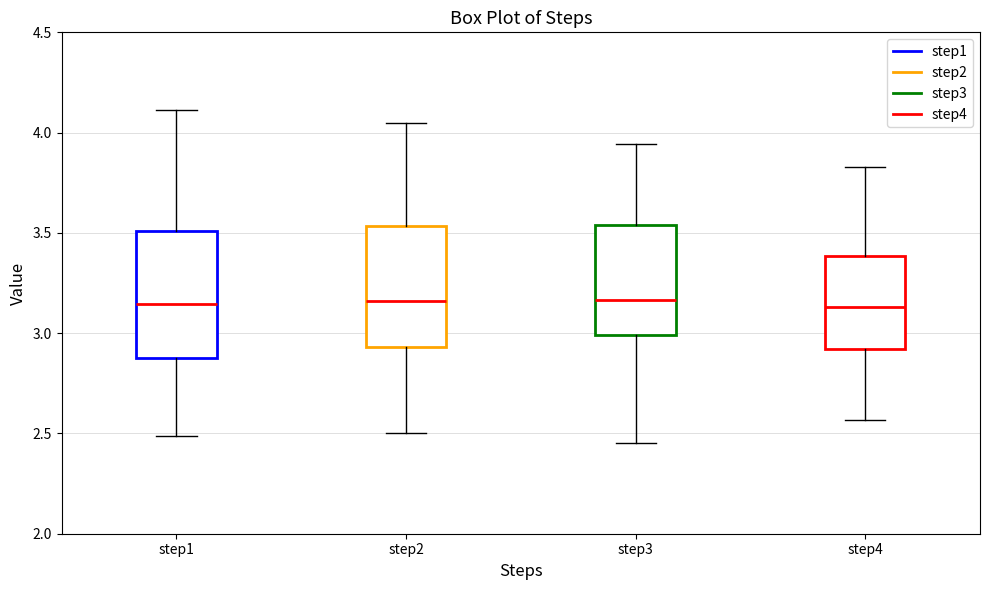

Reading left to right, transcribe this box plot: for each box, give where its median line is, the range the box spans, and where its two whiskers end, as read against the y-axis. The values are not printed on the chart, so give them approximately, as read against the axis.

step1: median 3.15, box 2.85 to 3.50, whiskers 2.50 to 4.10
step2: median 3.15, box 2.95 to 3.55, whiskers 2.50 to 4.05
step3: median 3.15, box 3.00 to 3.55, whiskers 2.45 to 3.95
step4: median 3.15, box 2.90 to 3.40, whiskers 2.55 to 3.85